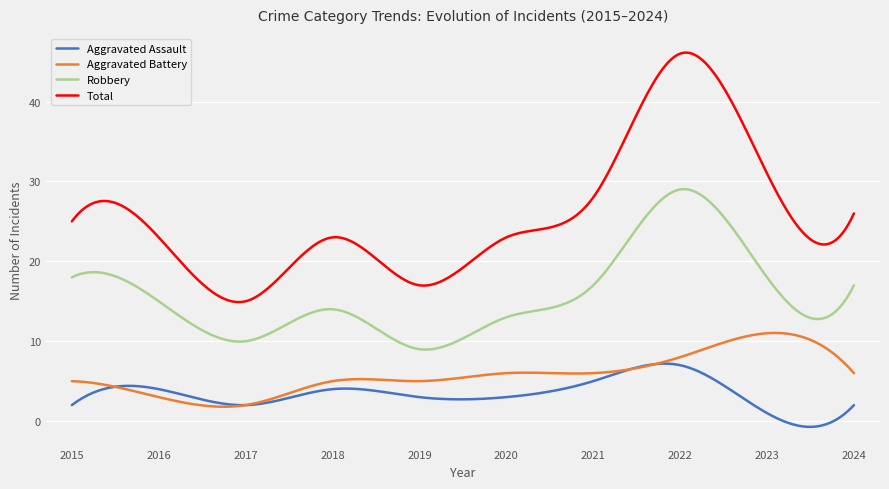

Which series has the largest total across all categories?

Total